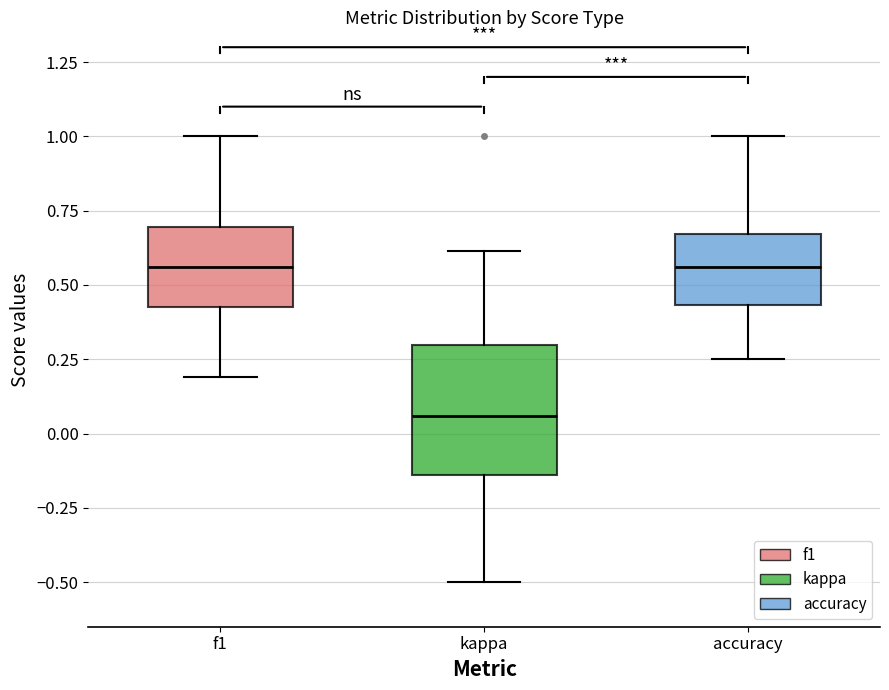

Reading left to right, read every box against the y-axis: the position of its median line, the range the box covers, and the ends of its whiskers. The values are not printed on the chart, so give them approximately, as read against the axis.

f1: median 0.55, box 0.40 to 0.70, whiskers 0.20 to 1.00
kappa: median 0.05, box -0.15 to 0.30, whiskers -0.50 to 0.60
accuracy: median 0.55, box 0.45 to 0.65, whiskers 0.25 to 1.00